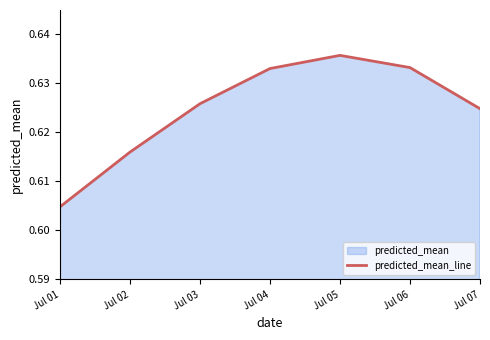

What is the minimum value shown in the chart?

0.6